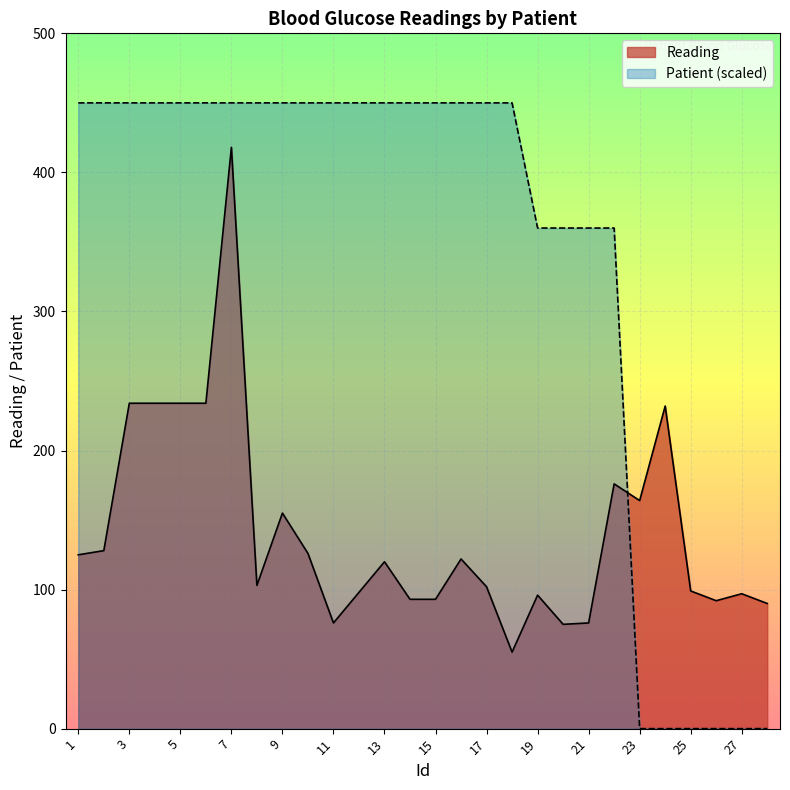

What is the difference between the Reading values at 11 and 28?

14